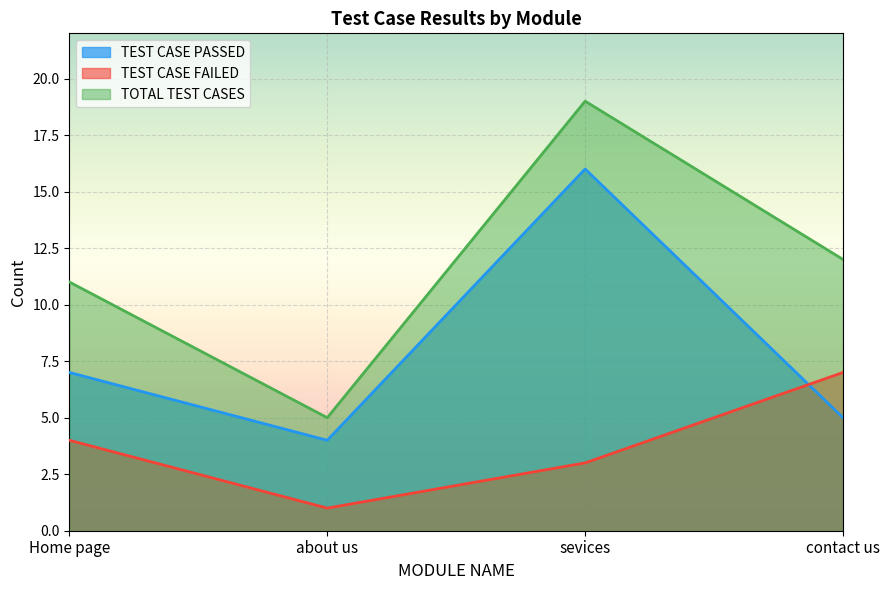

List the series in order of their overall mean, lowest first.

TEST CASE FAILED, TEST CASE PASSED, TOTAL TEST CASES